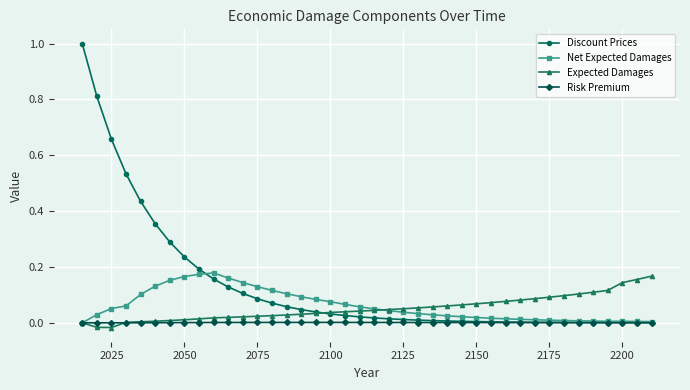

Which series has the largest total across all categories?

Discount Prices